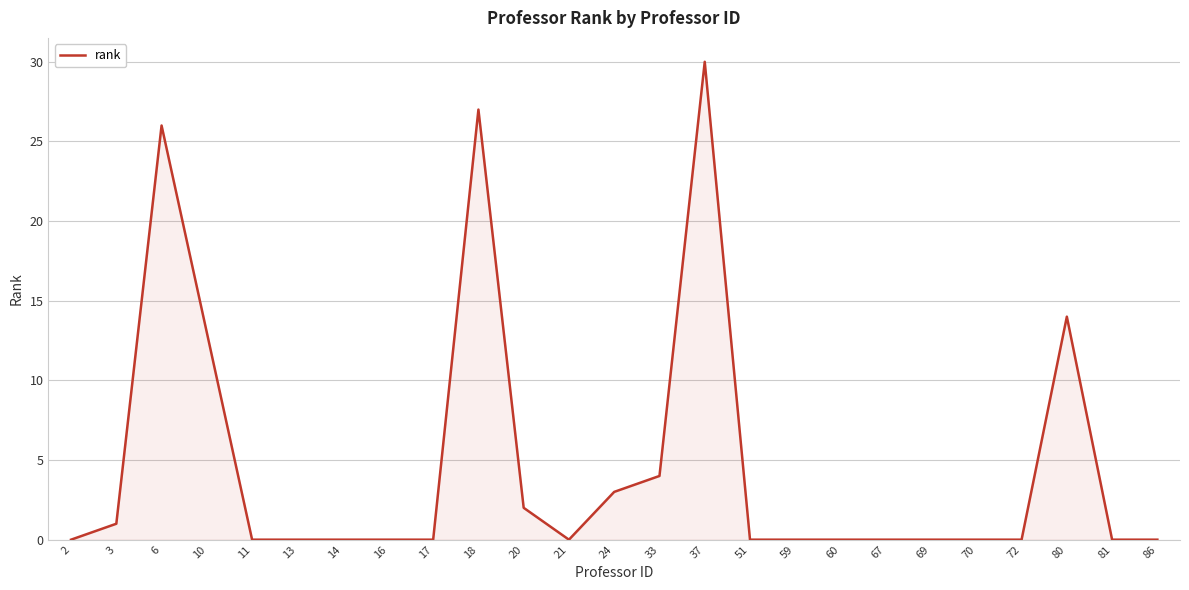

Reading left to right, what are all the values shown in this chart?

2=0	3=1	6=26	10=13	11=0	13=0	14=0	16=0	17=0	18=27	20=2	21=0	24=3	33=4	37=30	51=0	59=0	60=0	67=0	69=0	70=0	72=0	80=14	81=0	86=0